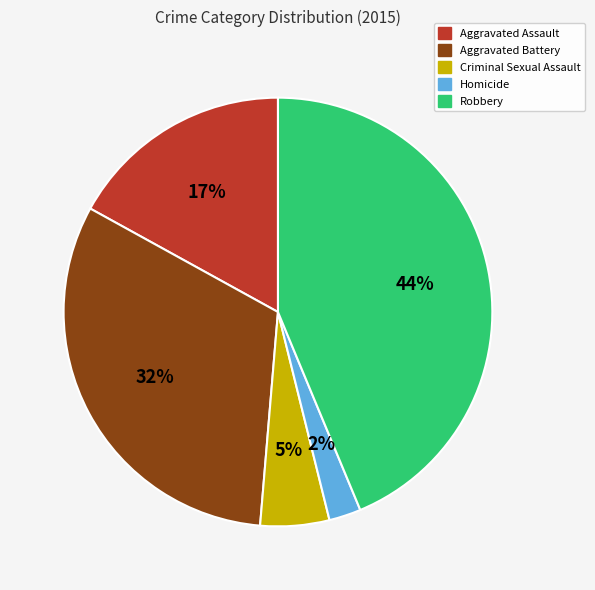

Combined, do Criminal Sexual Assault and Homicide account for over 50%?

No